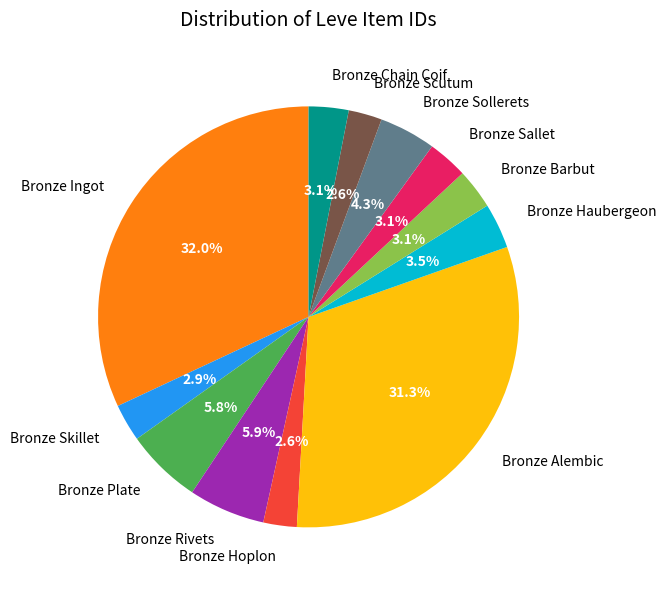

Count the number of slices in the pie.

12